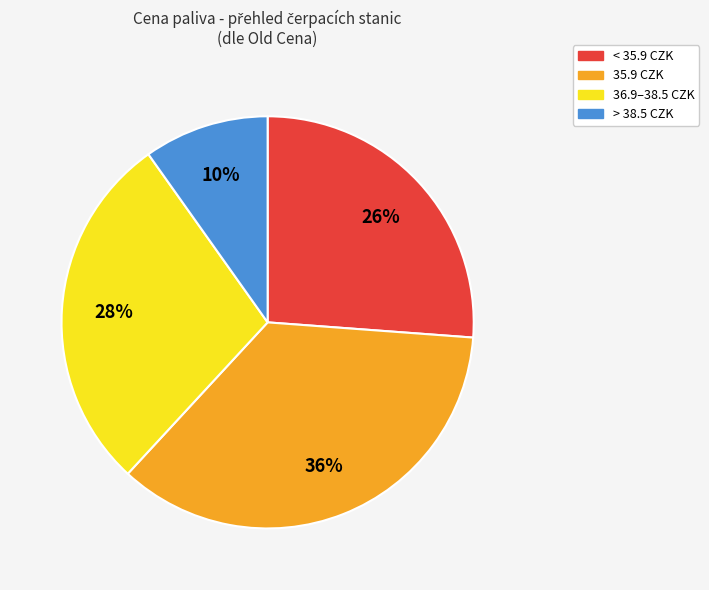

Is there a majority slice in this chart?

No